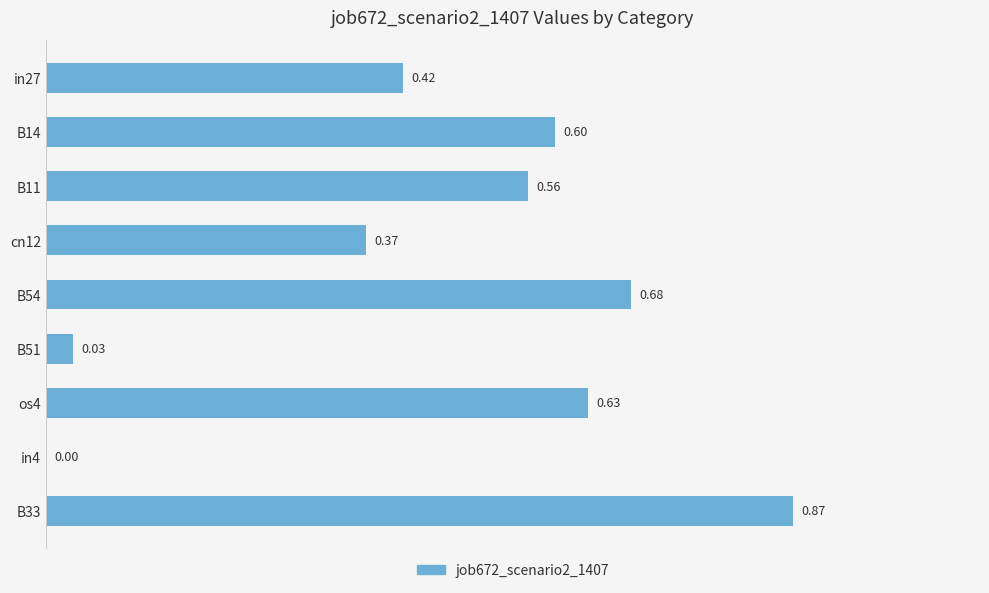

What is the sum of the values at B11 and B54?

1.2